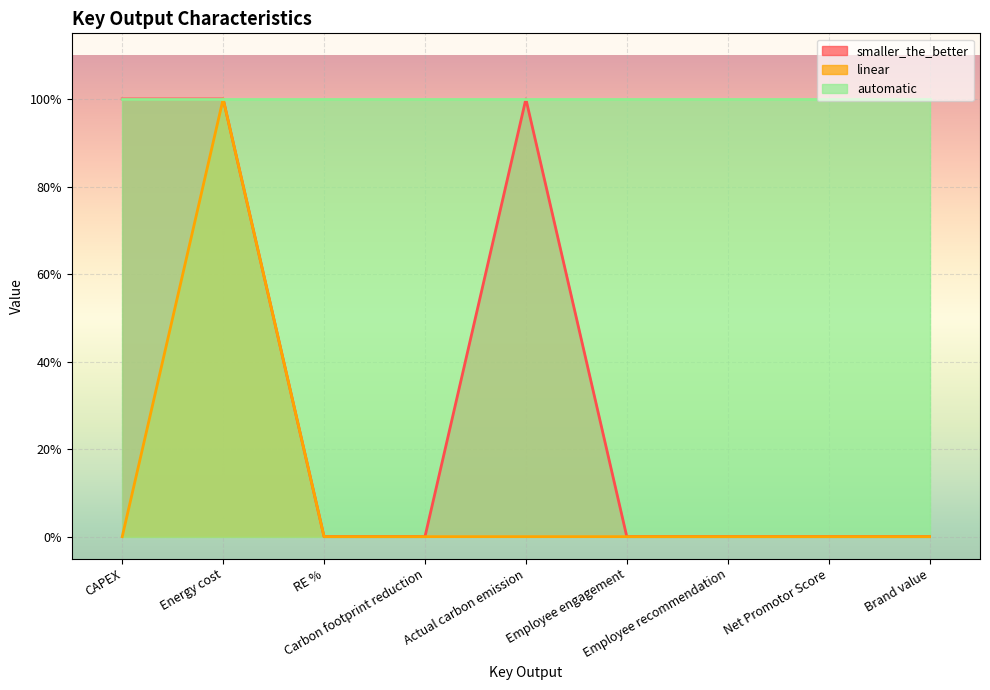

True or false: smaller_the_better and linear cross at least once.

False